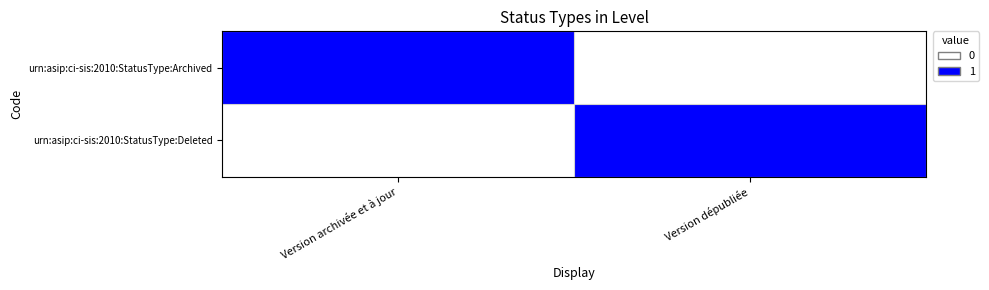

Which has a higher value, Version archivée et à jour or Version dépubliée?

Version archivée et à jour